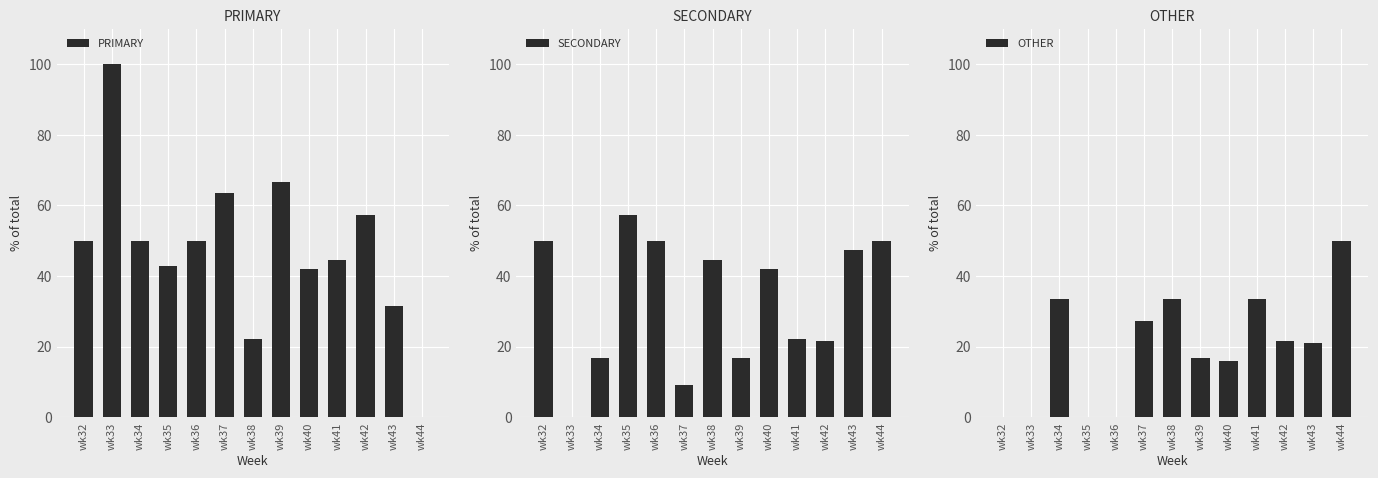

Reading left to right, transcribe all the data shown in this chart.

PRIMARY: wk32=50.0	wk33=100.0	wk34=50.0	wk35=42.9	wk36=50.0	wk37=63.6	wk38=22.2	wk39=66.7	wk40=42.1	wk41=44.4	wk42=57.1	wk43=31.6	wk44=0.0
SECONDARY: wk32=50.0	wk33=0.0	wk34=16.7	wk35=57.1	wk36=50.0	wk37=9.1	wk38=44.4	wk39=16.7	wk40=42.1	wk41=22.2	wk42=21.4	wk43=47.4	wk44=50.0
OTHER: wk32=0.0	wk33=0.0	wk34=33.3	wk35=0.0	wk36=0.0	wk37=27.3	wk38=33.3	wk39=16.7	wk40=15.8	wk41=33.3	wk42=21.4	wk43=21.1	wk44=50.0